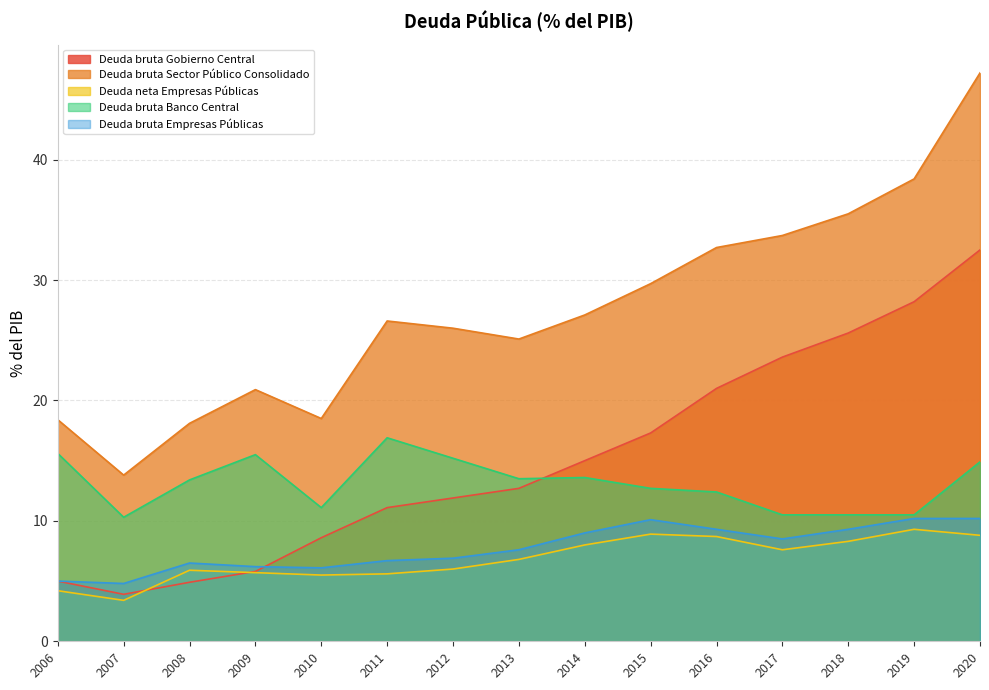

What is the minimum value shown in the chart?

3.4